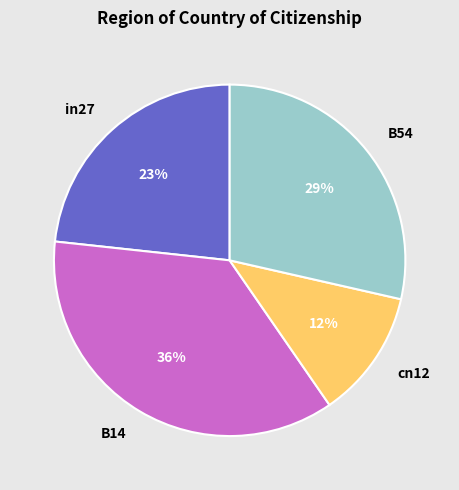

To the nearest percent, what portion does B14 represent?

36%